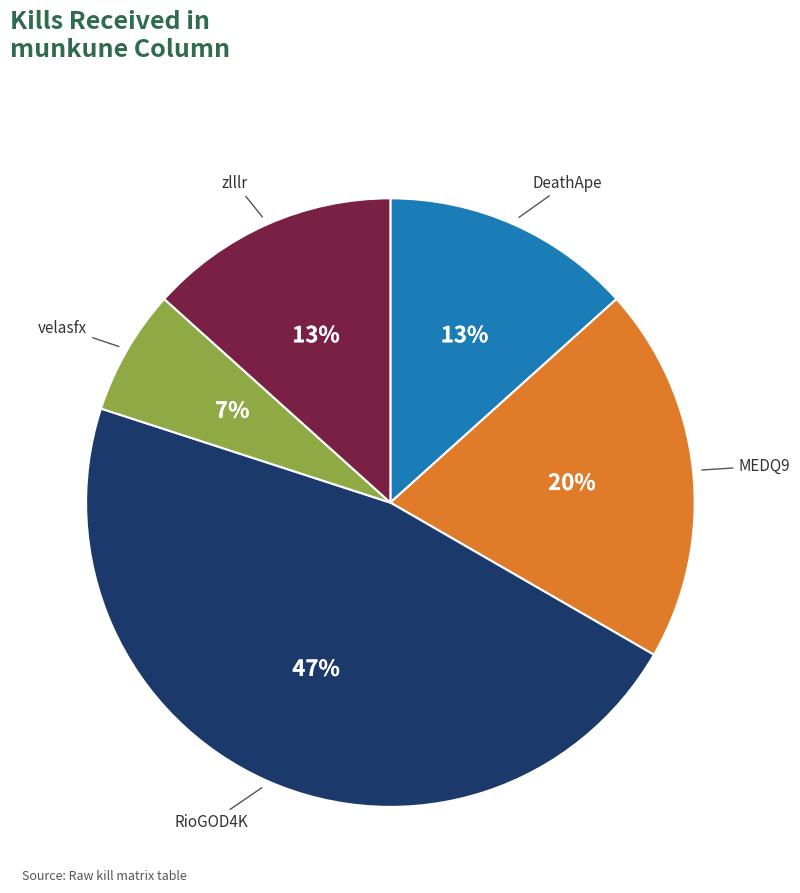

To the nearest percent, what is the difference between the largest and smallest slice percentages?

40%